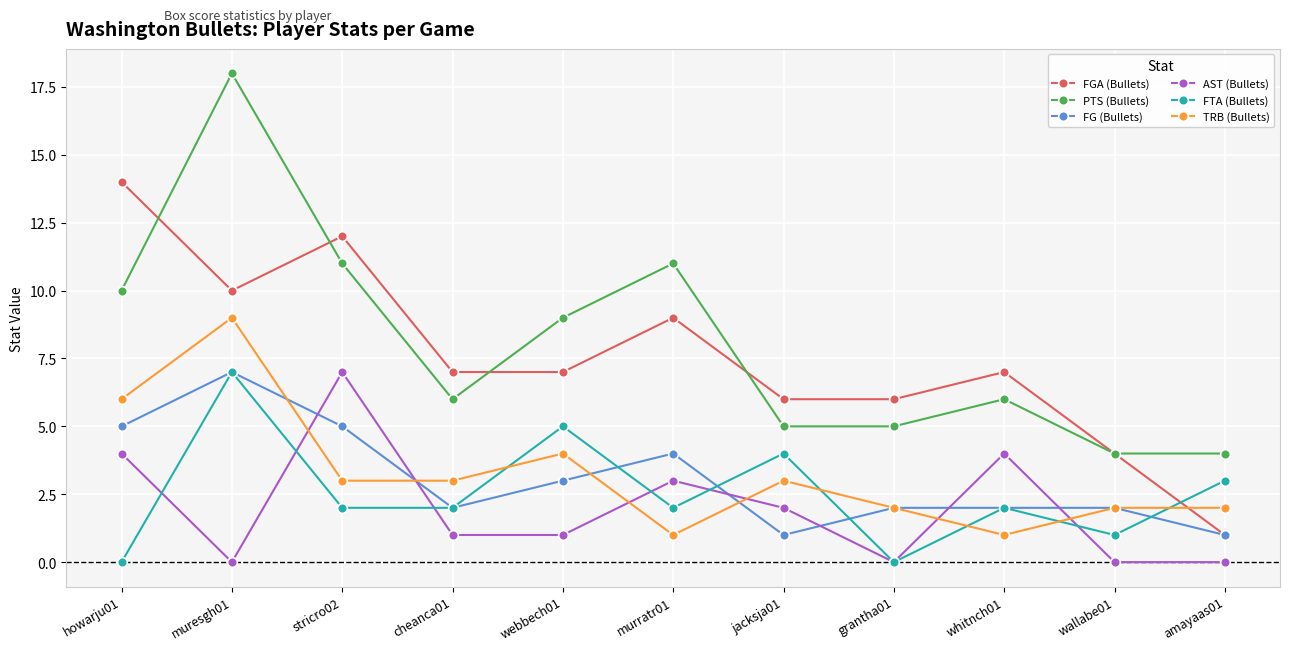

Which category has the lowest value in the FGA (Bullets) series?

amayaas01